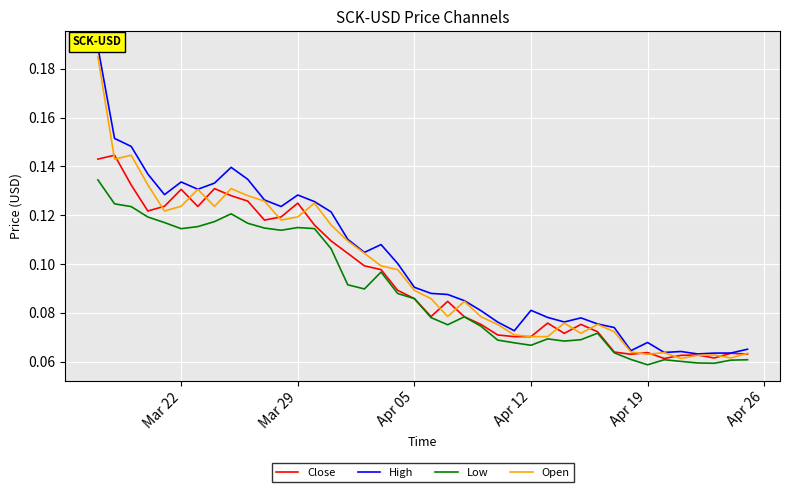

True or false: High and Open cross at least once.

False